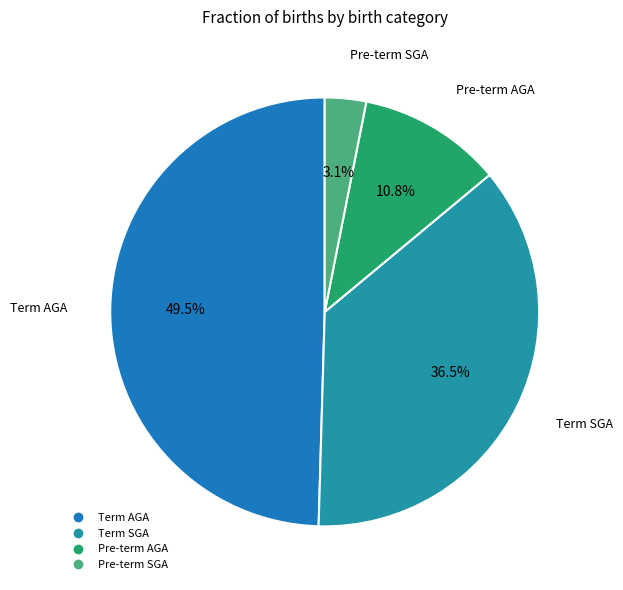

What is the smallest slice in the pie chart?

Pre-term SGA